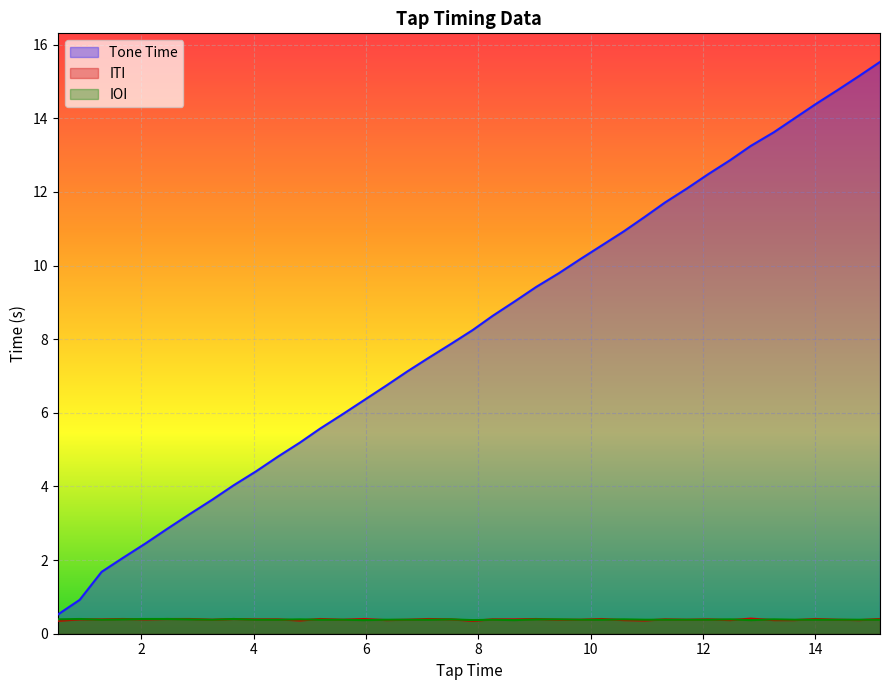

How many series are shown in this chart?

3